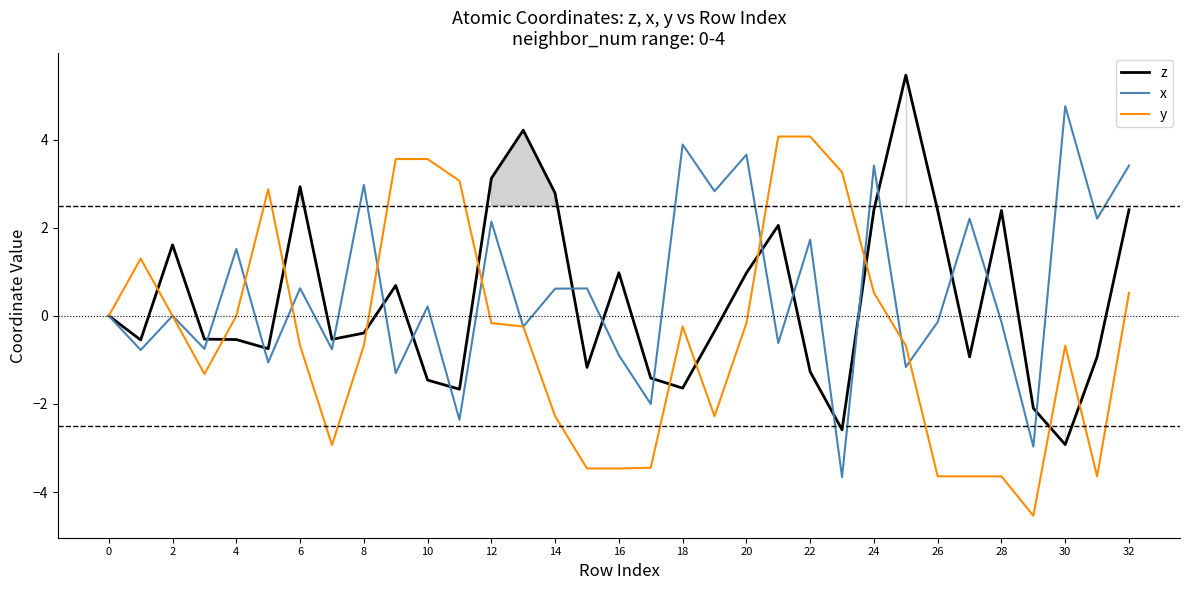

How many values in x are below zero?

15